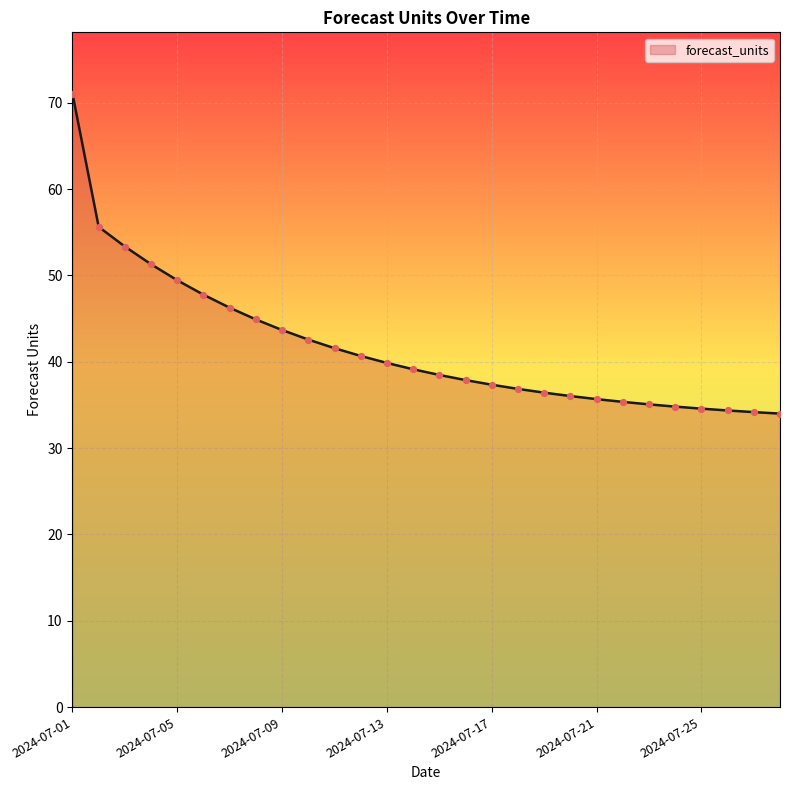

What is the maximum value shown in the chart?

71.1